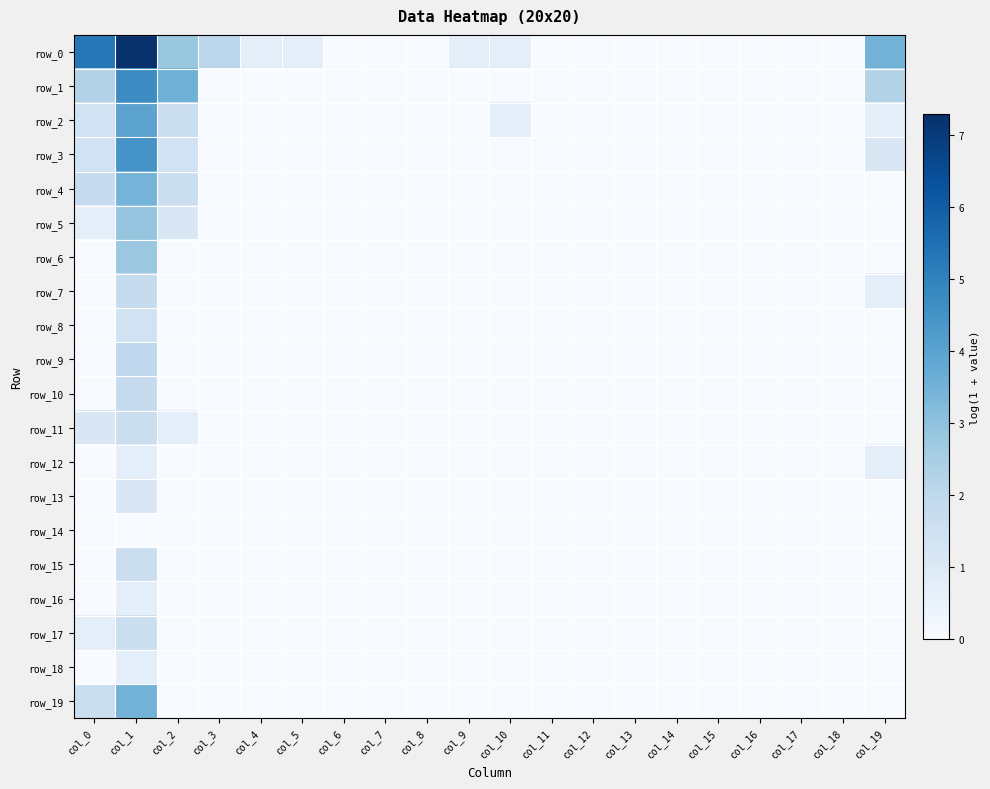

Rank the series by their maximum value, from lowest to highest.

row_14, row_12, row_16, row_18, row_13, row_8, row_11, row_15, row_17, row_7, row_10, row_9, row_6, row_5, row_4, row_19, row_2, row_3, row_1, row_0